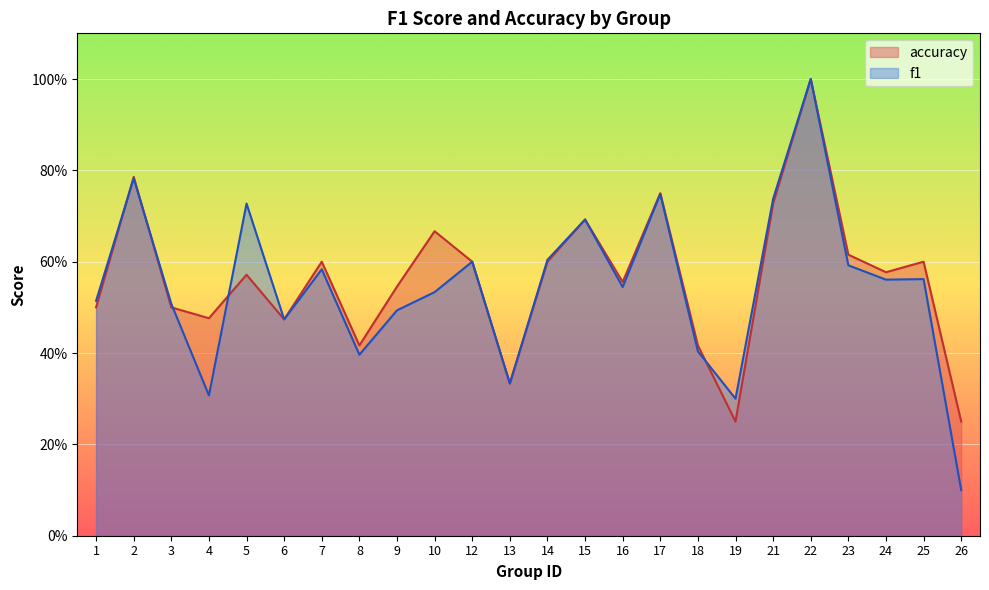

How many interior local peaks does the accuracy series have?

8